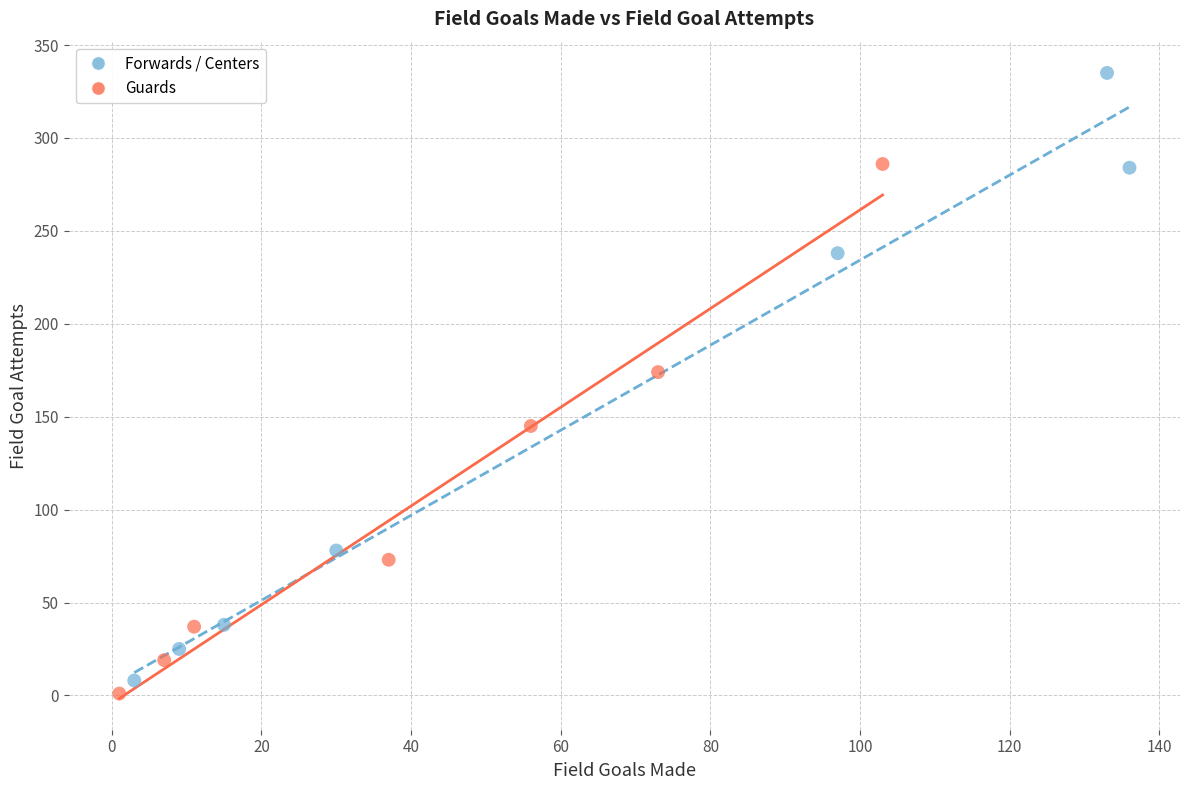

Which series contains the highest Y value?

Forwards / Centers